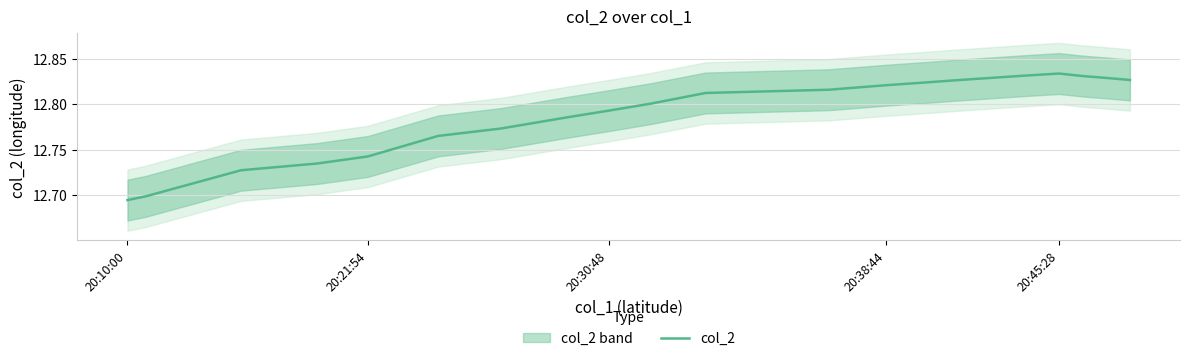

The chart shows a value of 12.7 at 20:10:00. True or false?

True